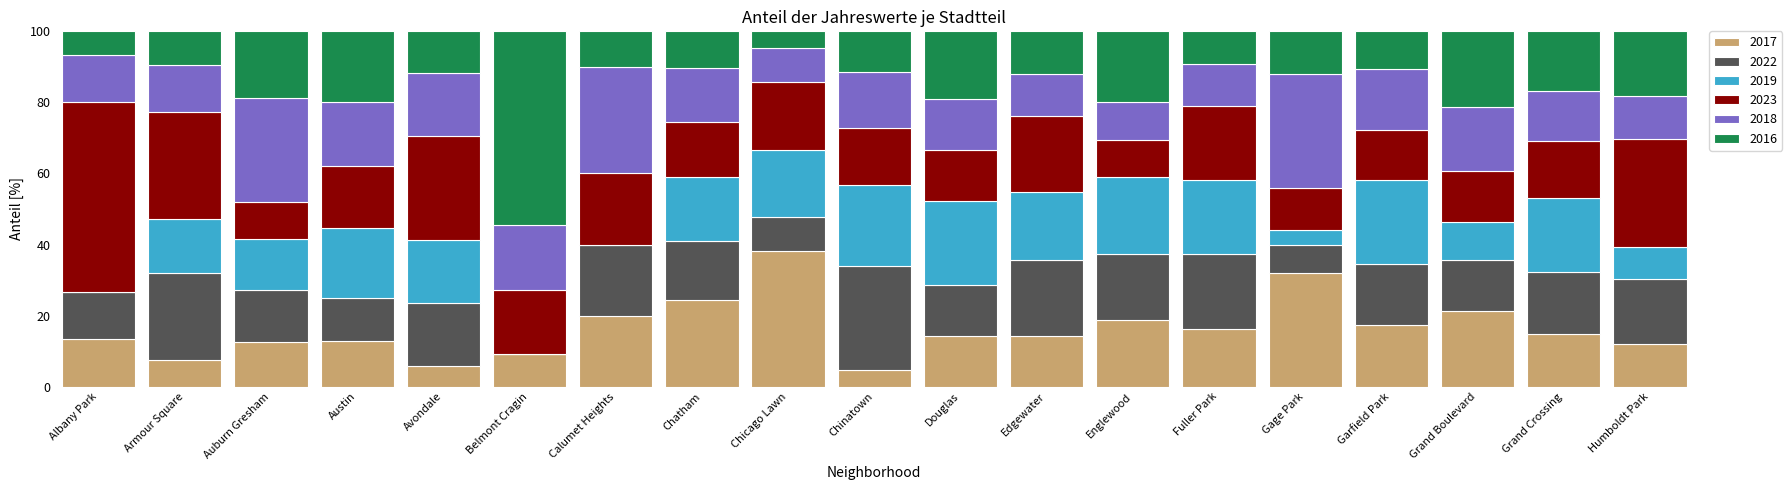

What value does the 2017 series have at Garfield Park?

17.5